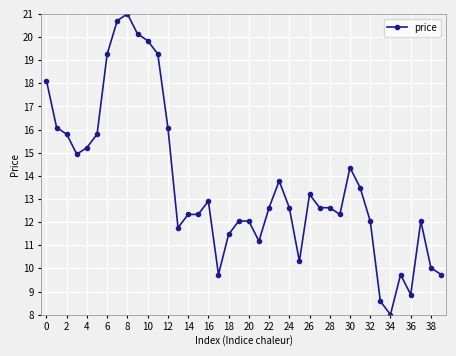

What is the greatest value displayed?

21.0